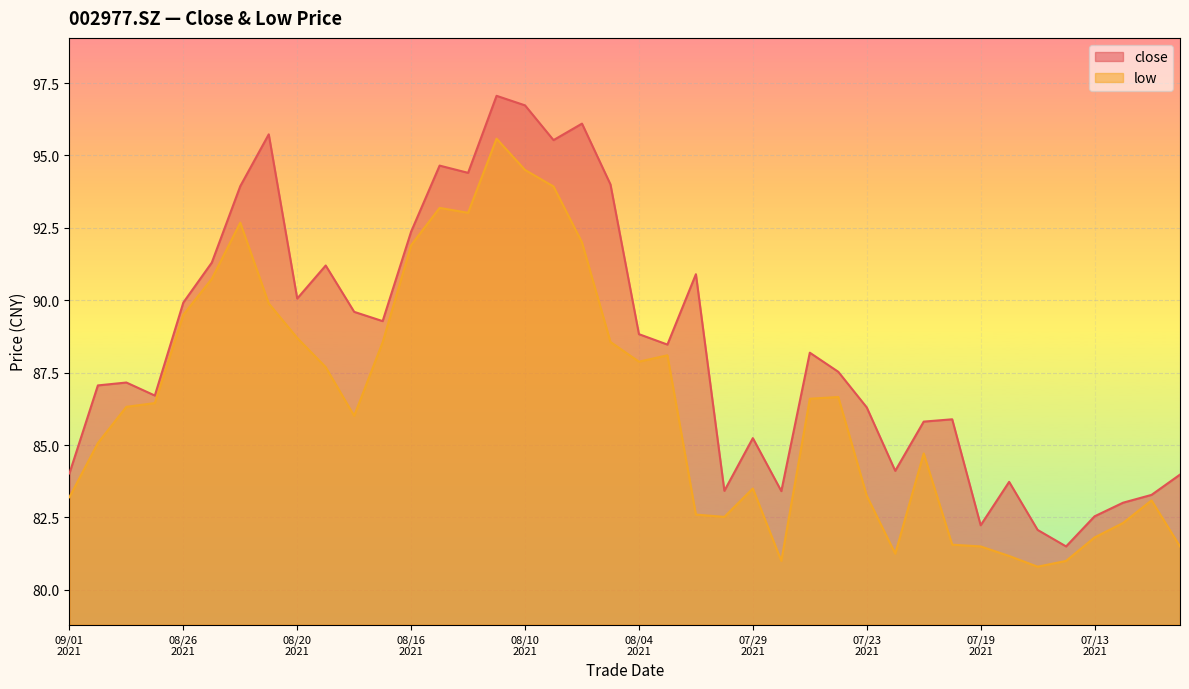

At how many categories does at least one series exceed 81?

40